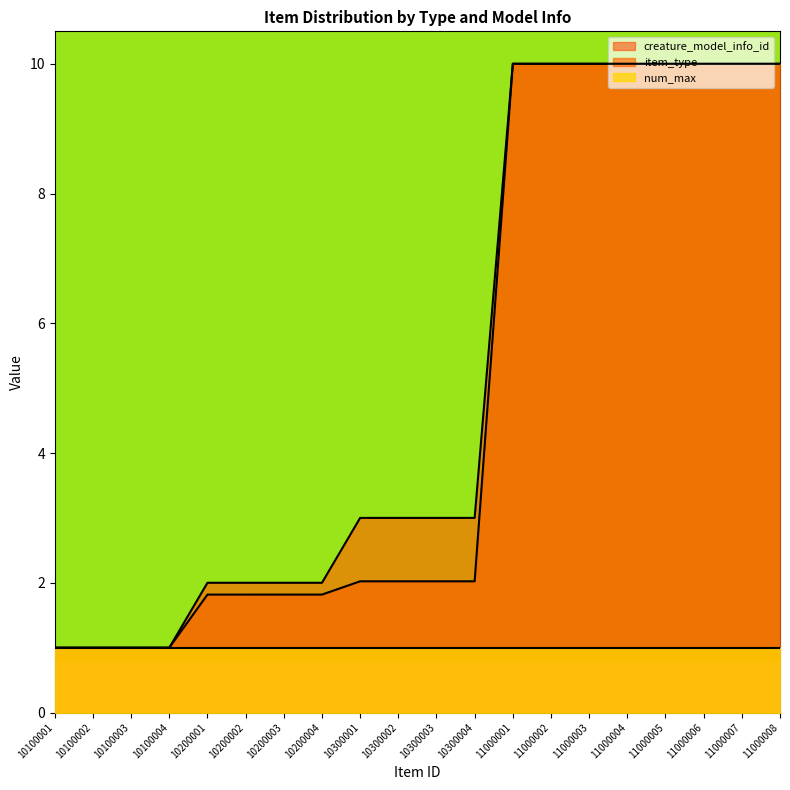

Which series changed the most between 10100001 and 11000002?

item_type